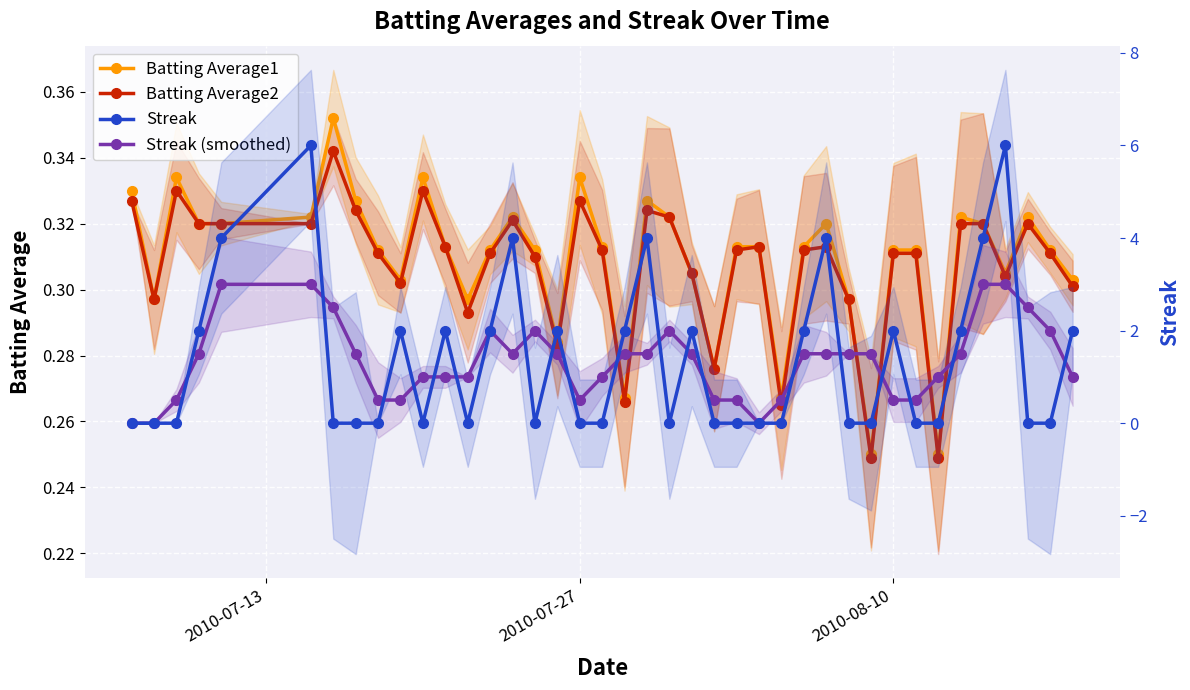

True or false: Streak and Batting Average2 cross at least once.

True